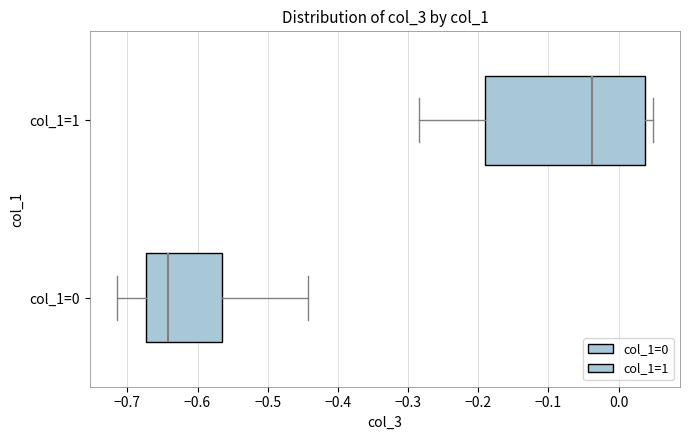

Reading bottom to top, transcribe this box plot: for each box, give where its median line is, the range the box spans, and where its two whiskers end, as read against the x-axis. The values are not printed on the chart, so give them approximately, as read against the axis.

col_1=0: median -0.64, box -0.67 to -0.56, whiskers -0.72 to -0.44
col_1=1: median -0.04, box -0.19 to 0.04, whiskers -0.28 to 0.05